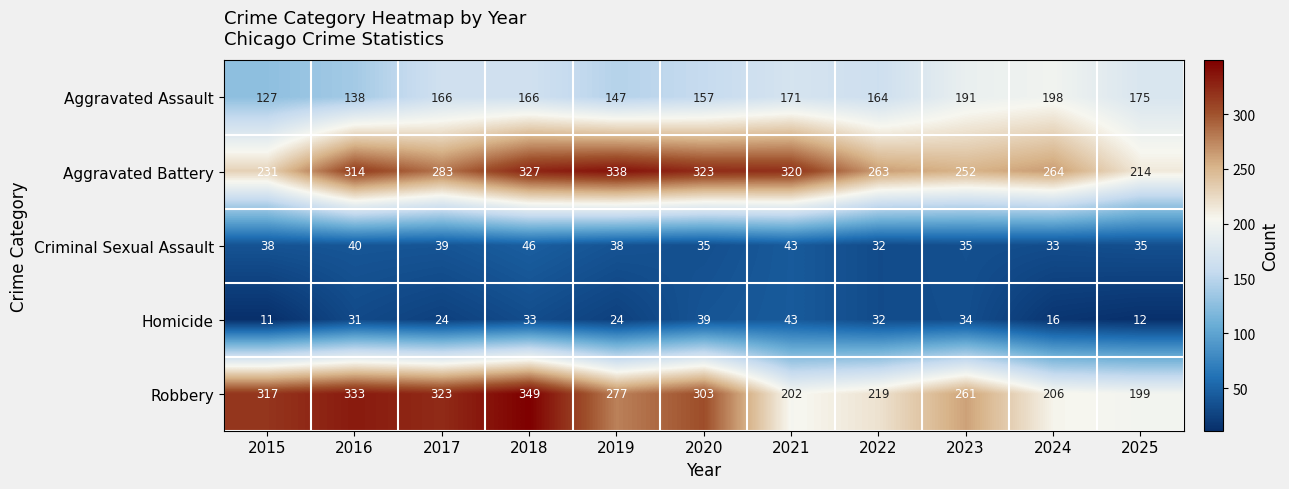

What is the difference between the maximum and minimum values in the Criminal Sexual Assault series?

14